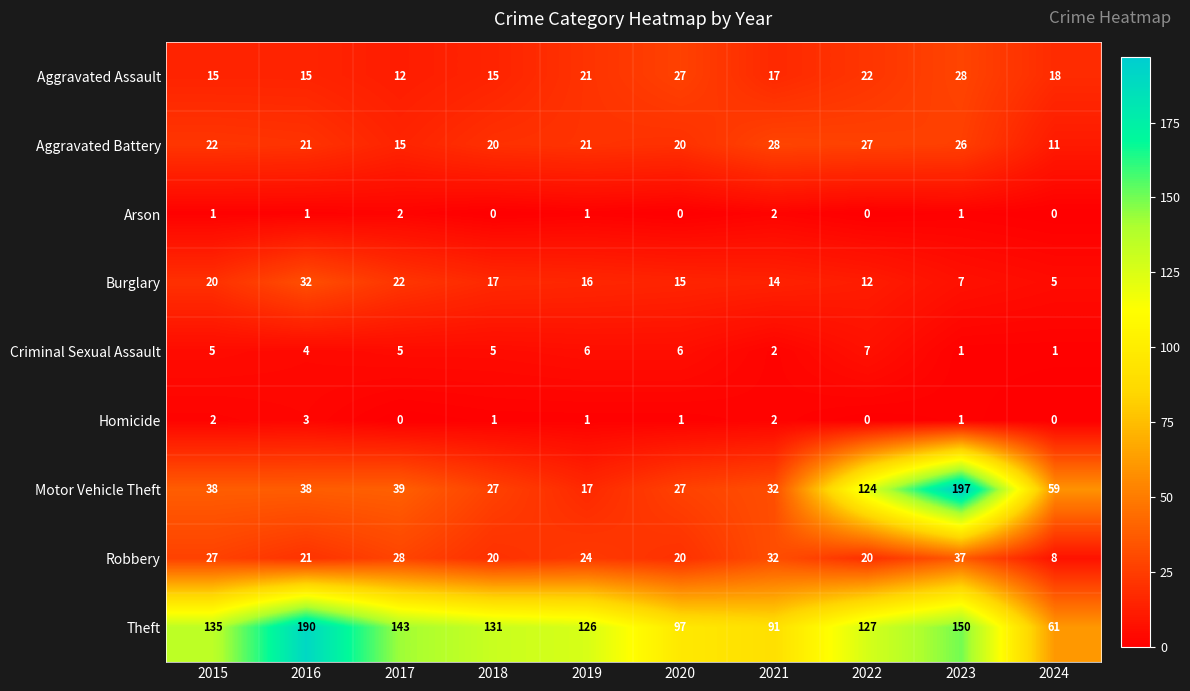

Rank the categories by Theft value from highest to lowest.

2016, 2023, 2017, 2015, 2018, 2022, 2019, 2020, 2021, 2024